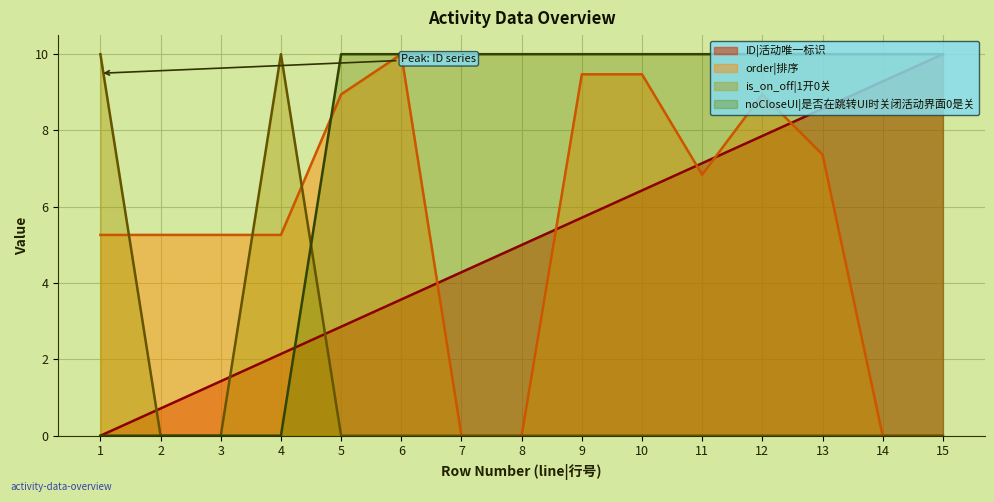

How many noCloseUI|是否在跳转UI时关闭活动界面0是关 values are between 0 and 10?

15